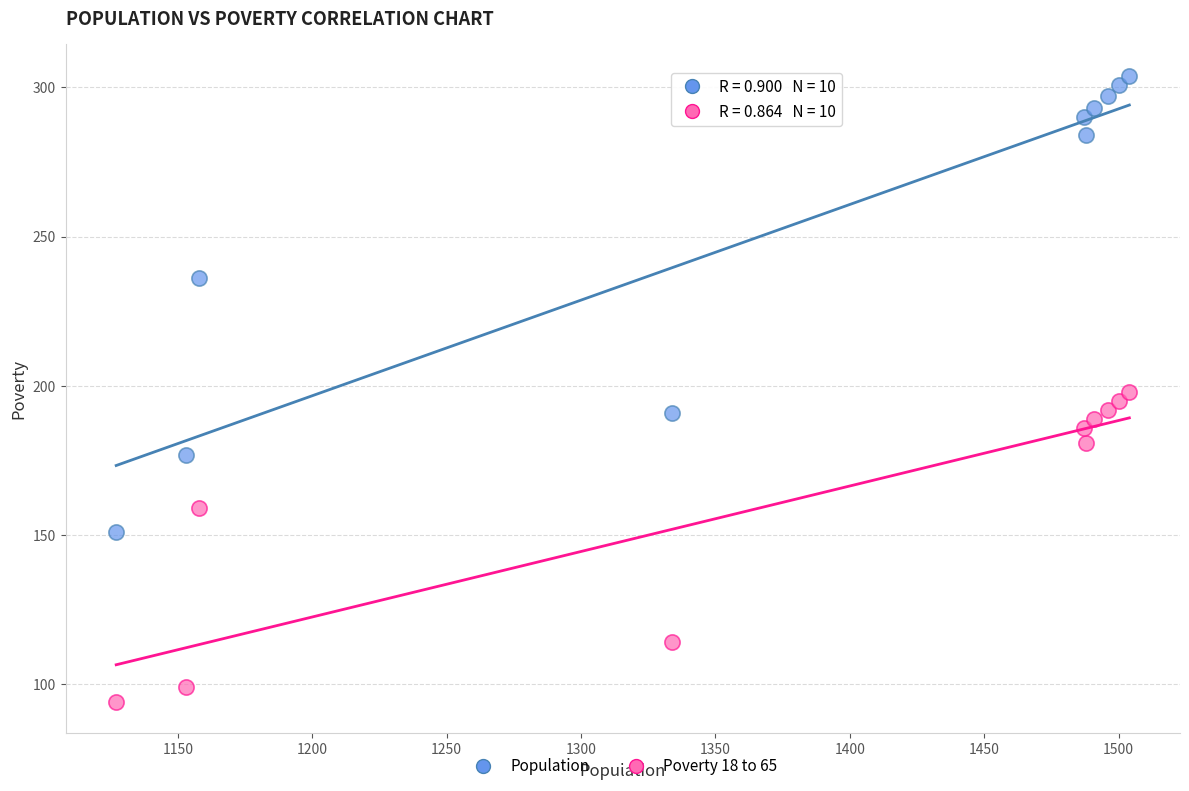

Which series reaches the maximum Y coordinate?

Population